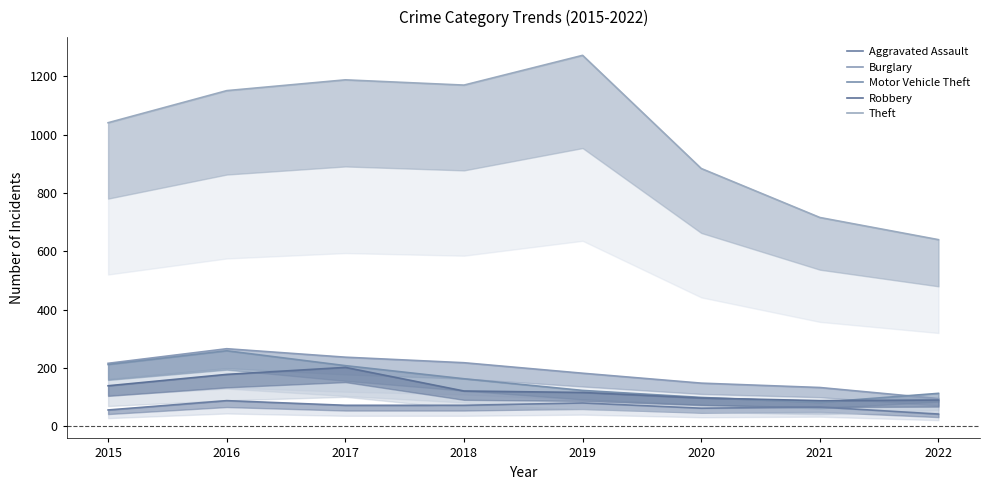

Which category has the highest value across all series?

2019